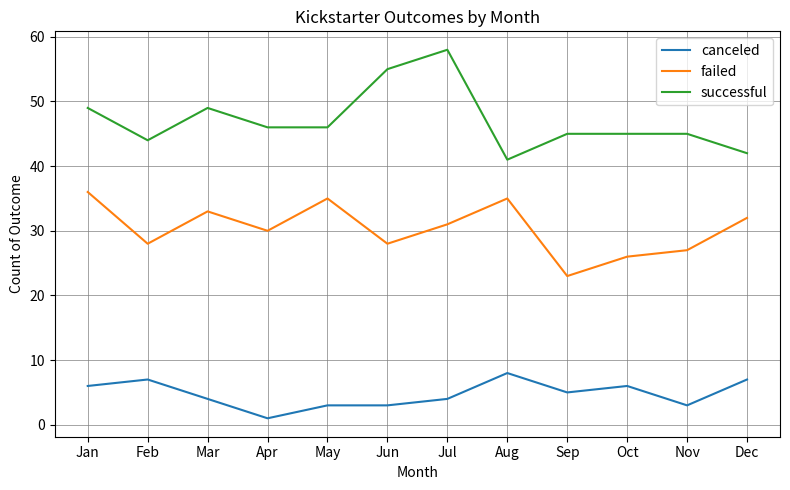

Is the value of canceled at Jul greater than the value of successful at Oct?

No